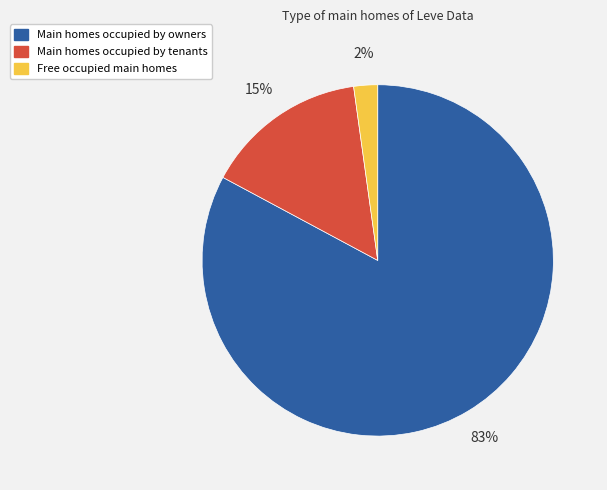

To the nearest percent, what is the average slice percentage?

33%